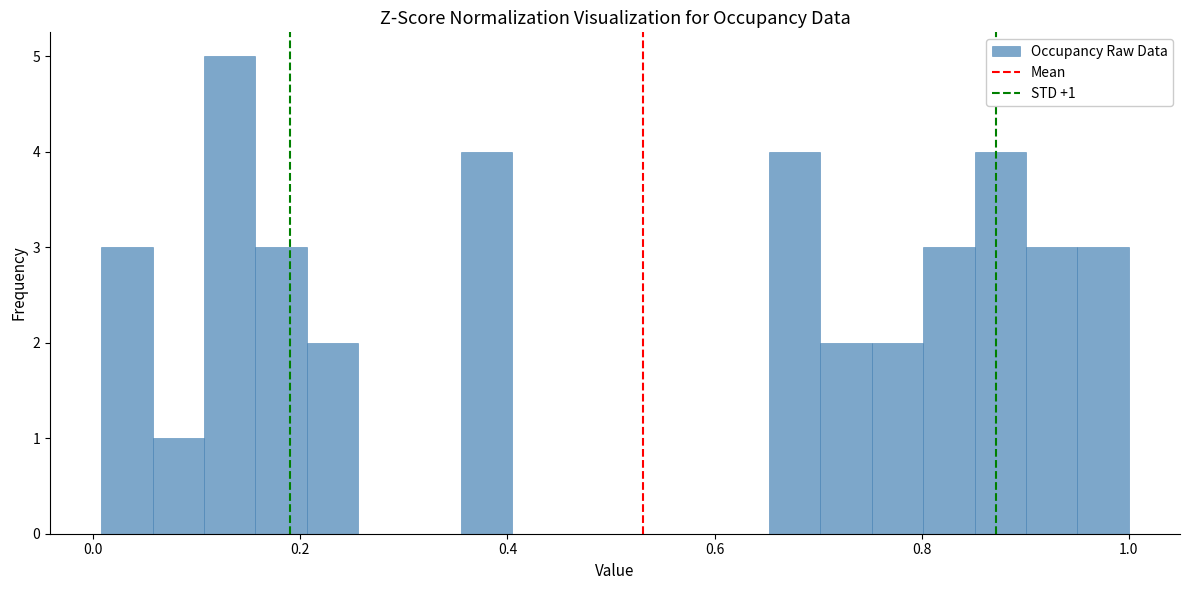

Around what value on the x-axis is the tallest bar? Give the approximate position of its centre, as read against the axis.

0.14